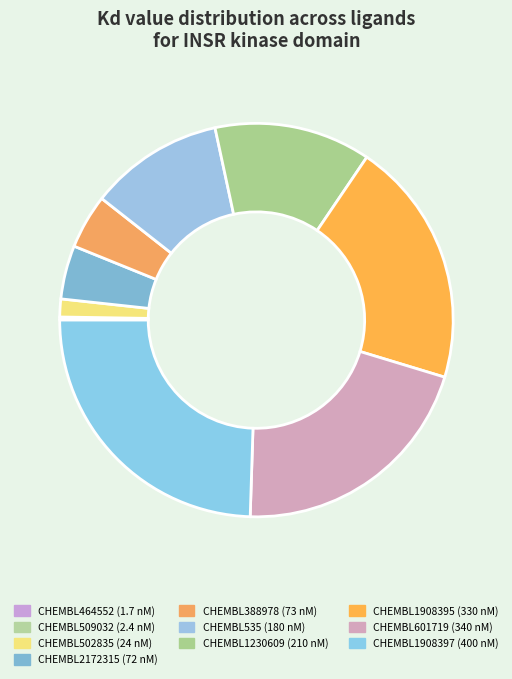

How many slices are in this pie chart?

10